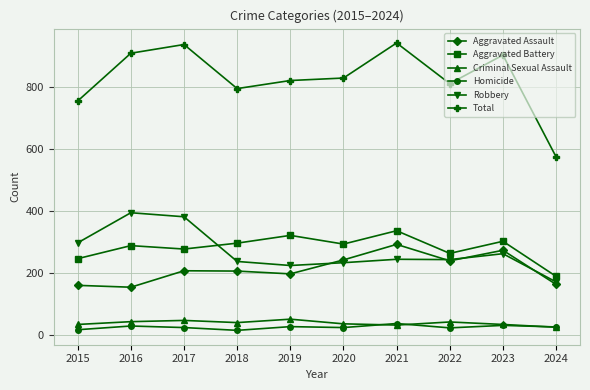

How many categories are shown in the chart?

10